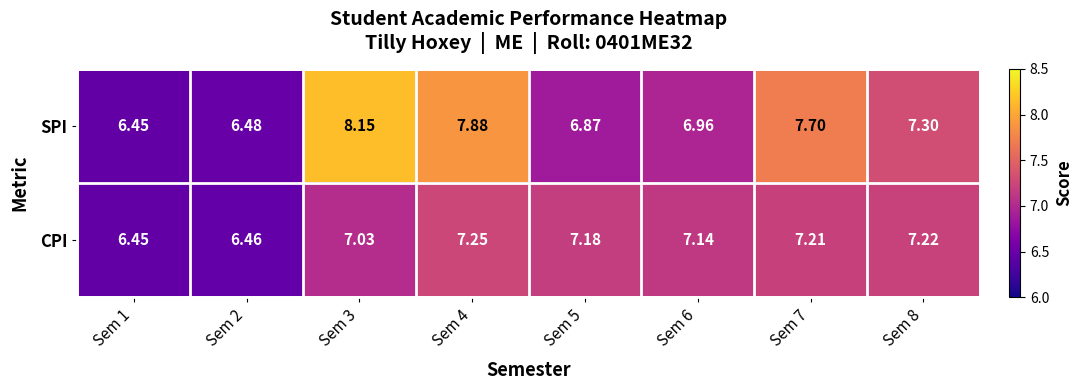

List the series in order of their overall mean, highest first.

SPI, CPI